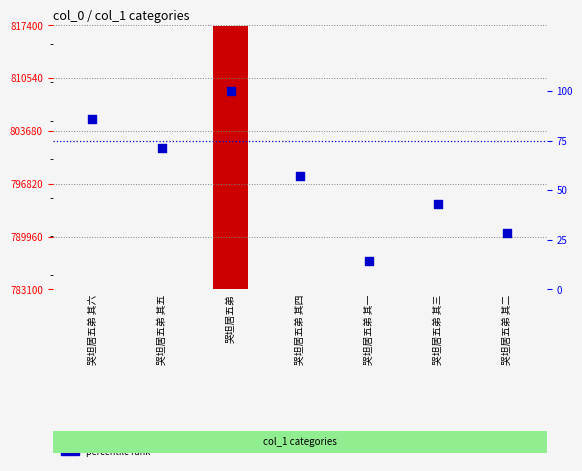

Which series contains the lowest Y value?

percentile rank